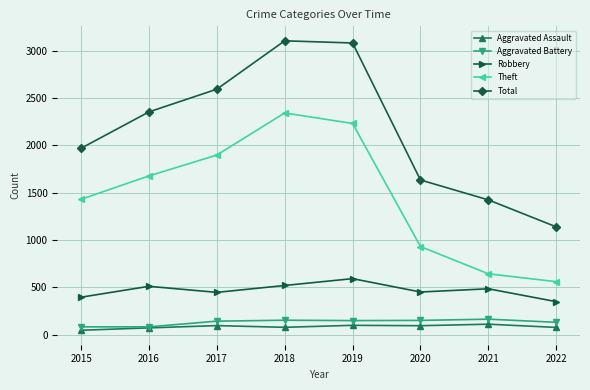

True or false: Total has more than 2 interior local peaks.

False